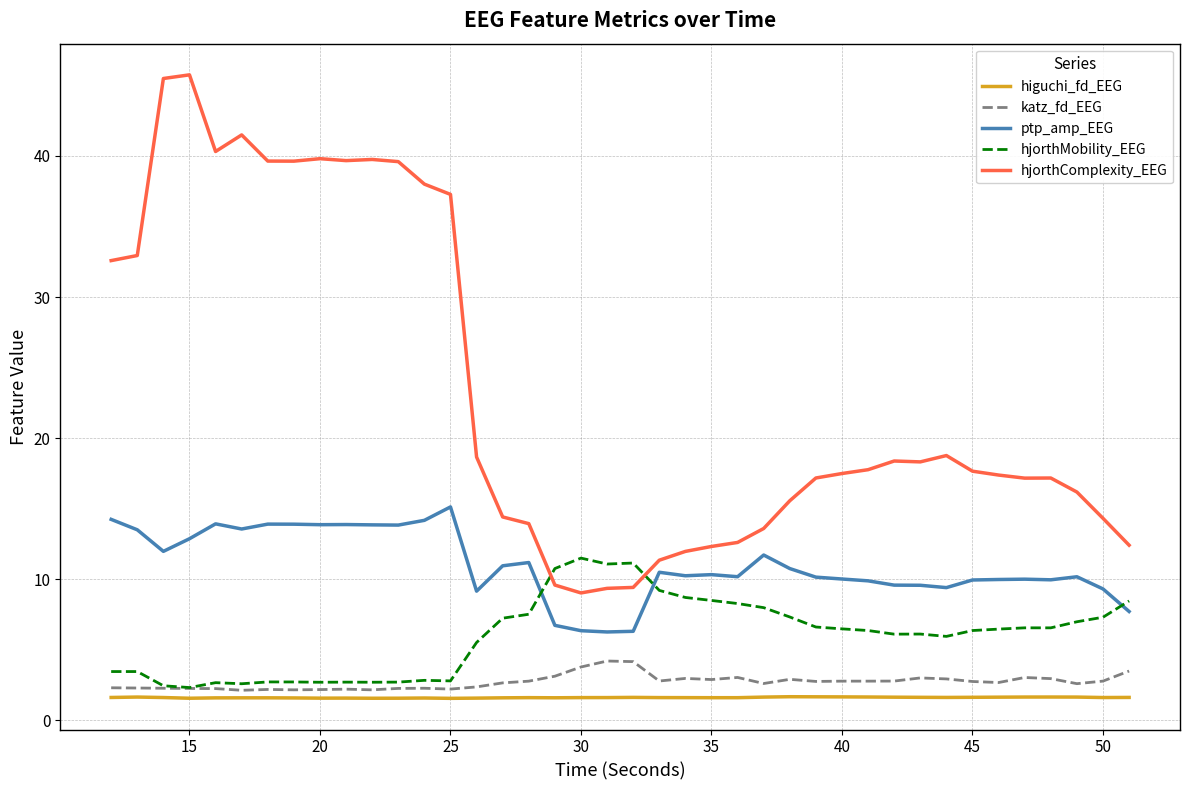

Rank the series by their maximum value, from highest to lowest.

hjorthComplexity_EEG, ptp_amp_EEG, hjorthMobility_EEG, katz_fd_EEG, higuchi_fd_EEG